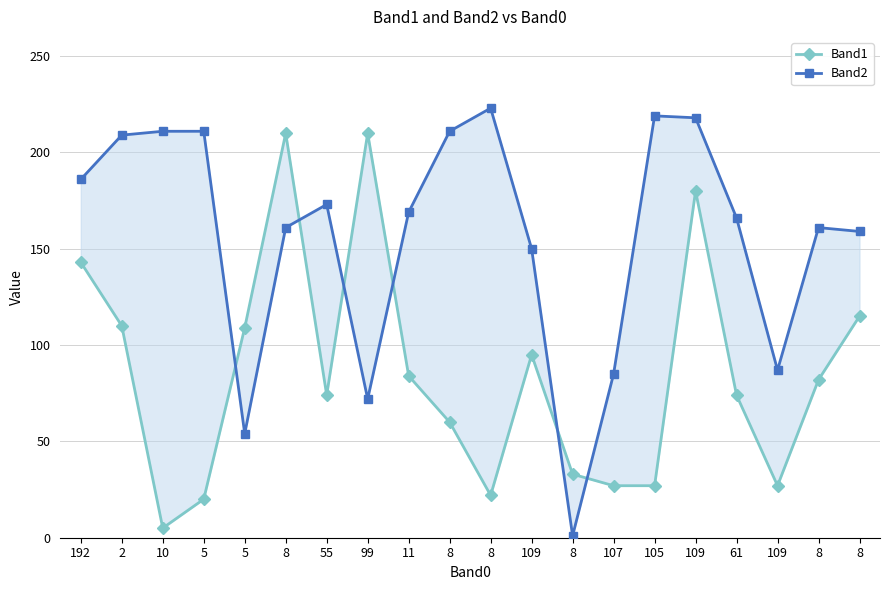

What is the difference between the Band1 values at 8 and 55?

52